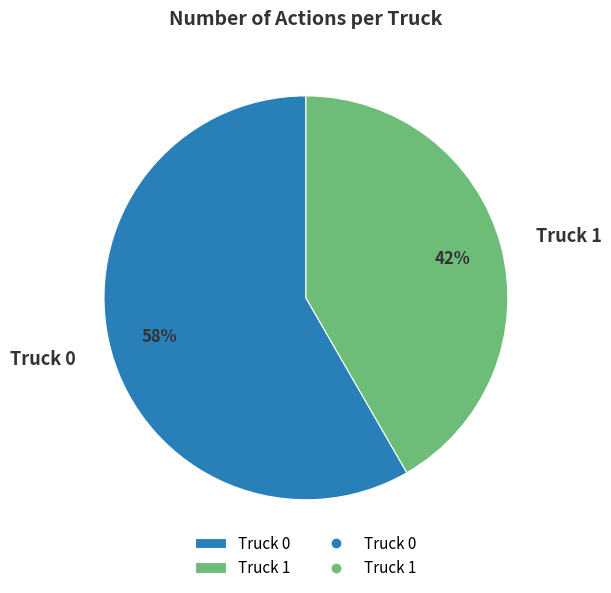

Between Truck 0 and Truck 1, which is larger?

Truck 0